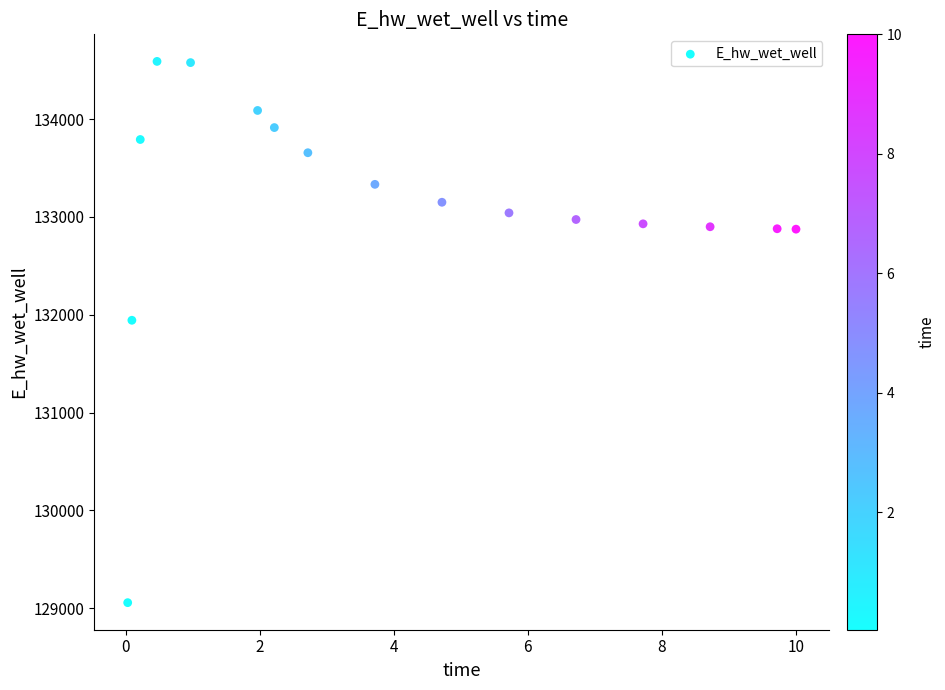

What Y value in the scatter plot is closest to 131822?

131943.1